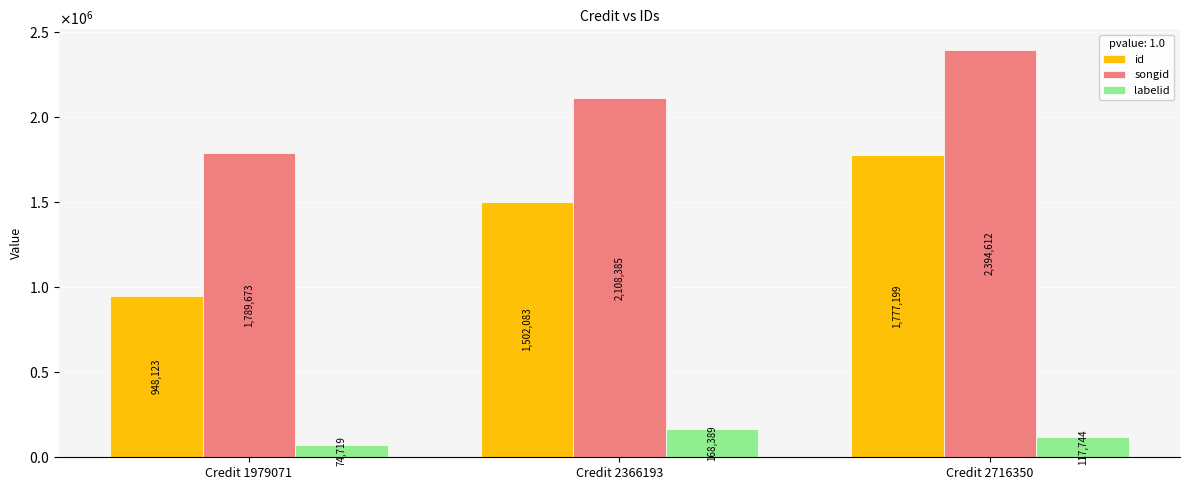

The id series shows 385503 at Credit 1979071. True or false?

False